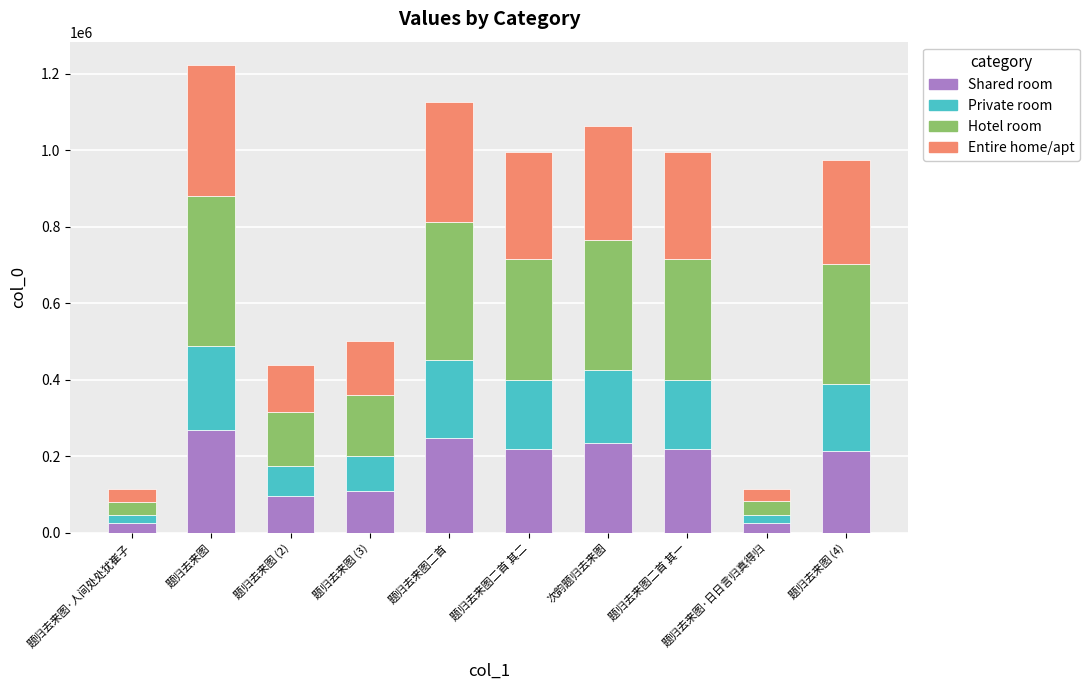

What is the total value across all series at 次韵题归去来图?

1063201.0